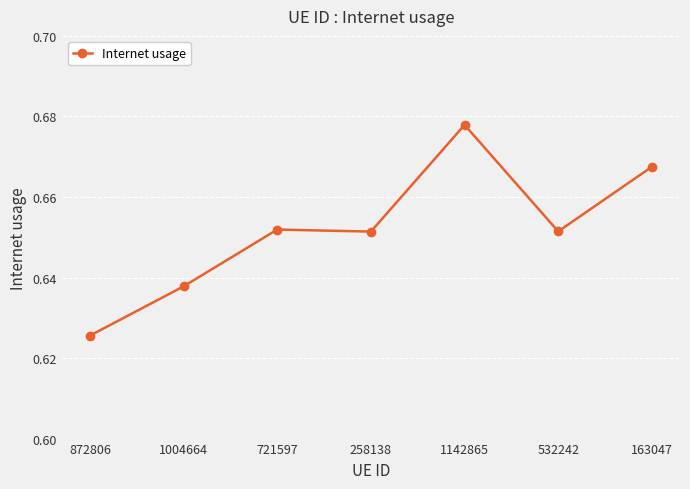

Which label corresponds to the smallest value in the chart?

872806